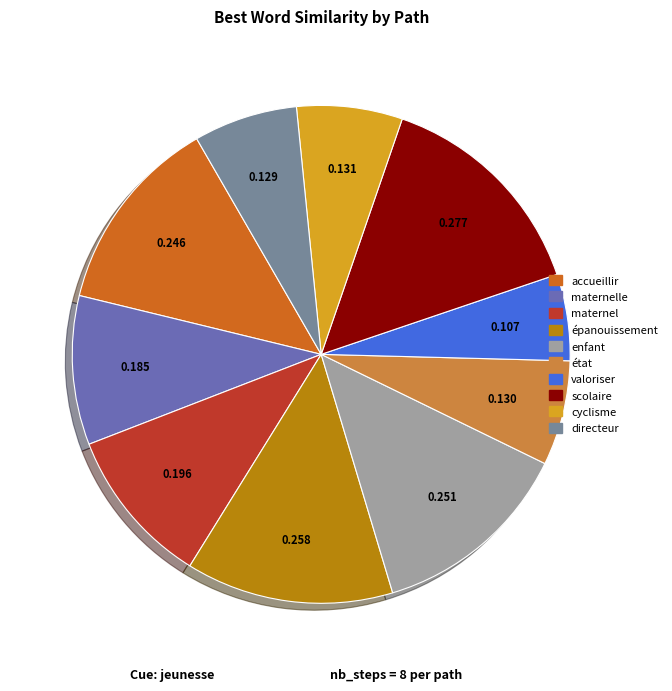

Does any single category account for the majority?

No